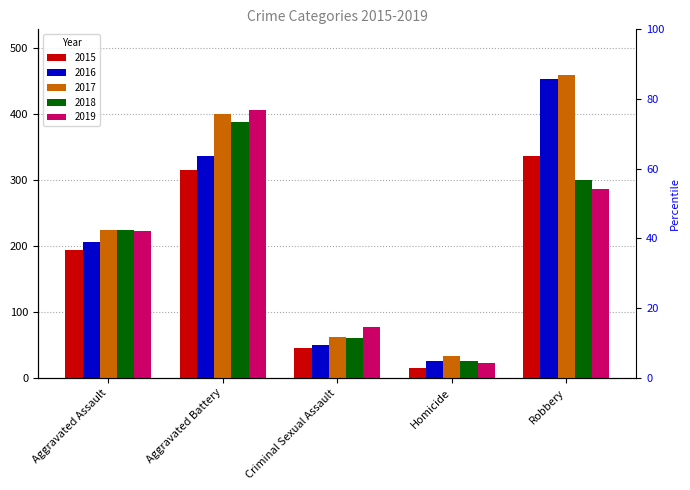

What is the value of the 2016 bar at the 1st from the left?

206